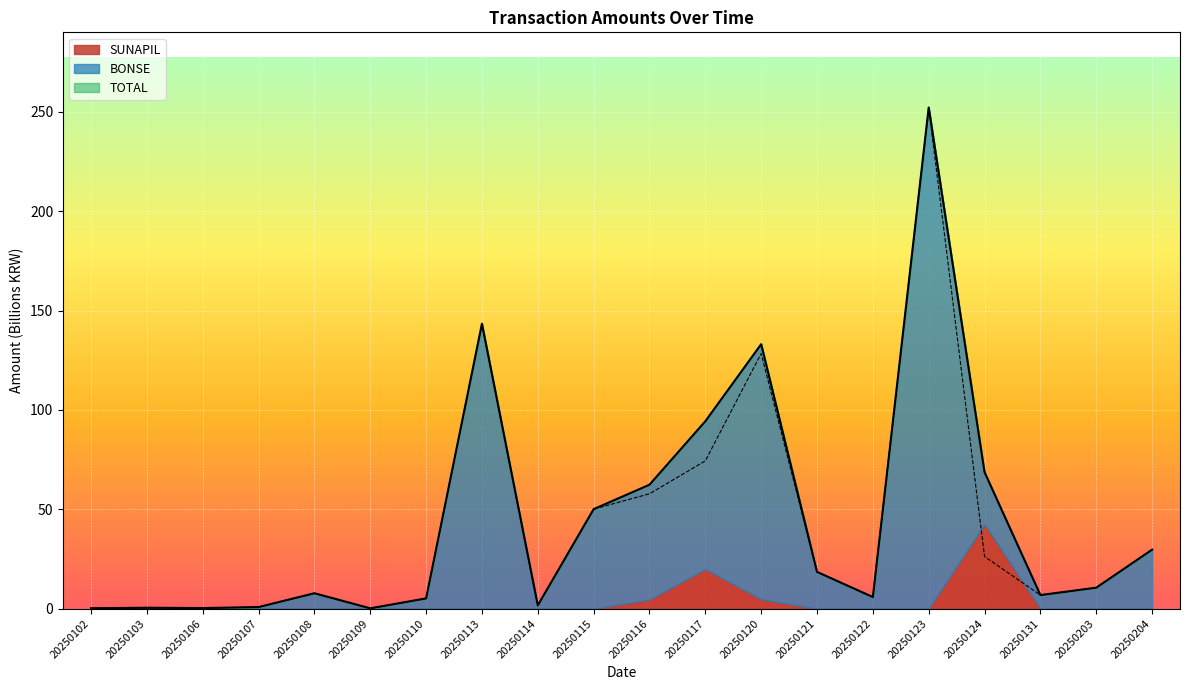

What is the minimum value for TOTAL?

0.2